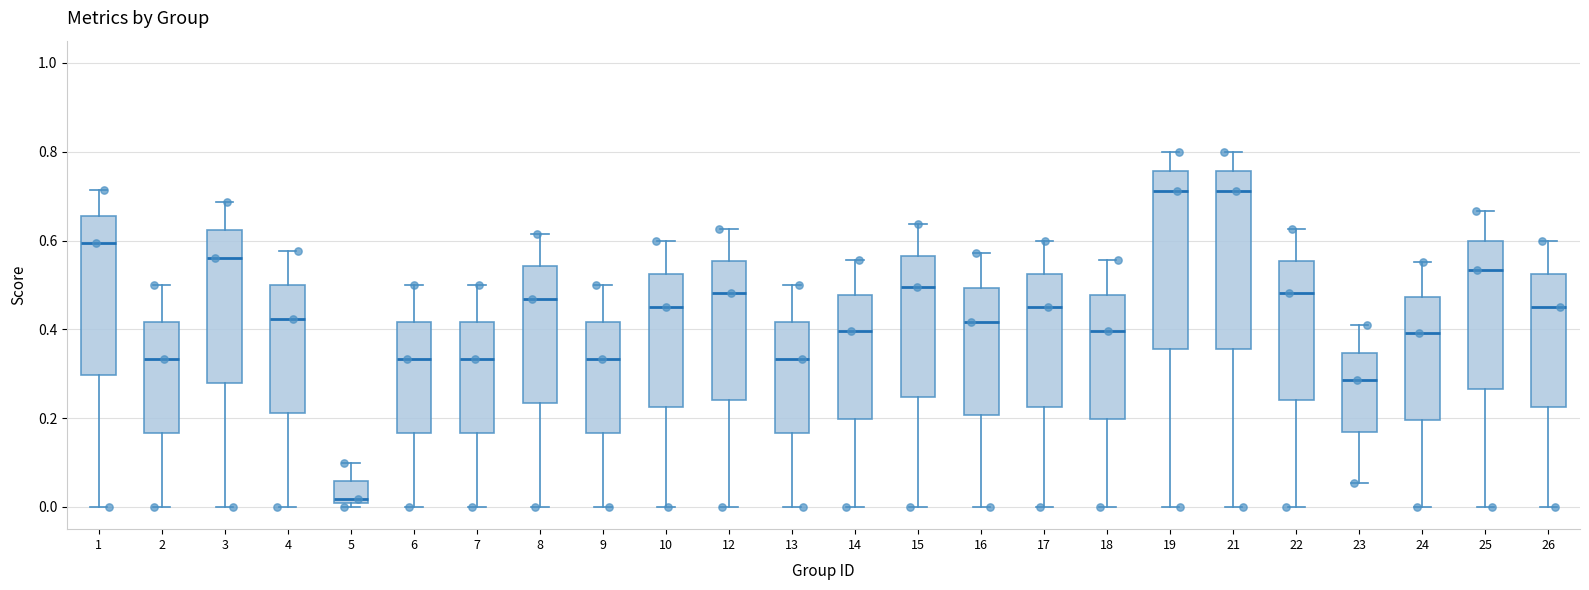

Which box's median line is the lowest?

5